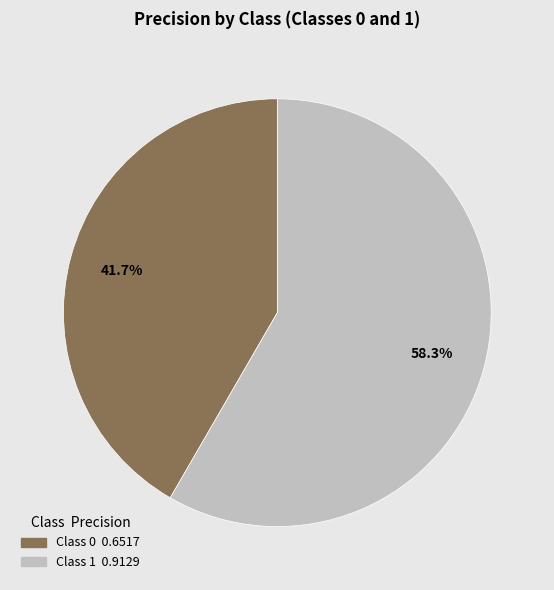

Count the number of slices in the pie.

2